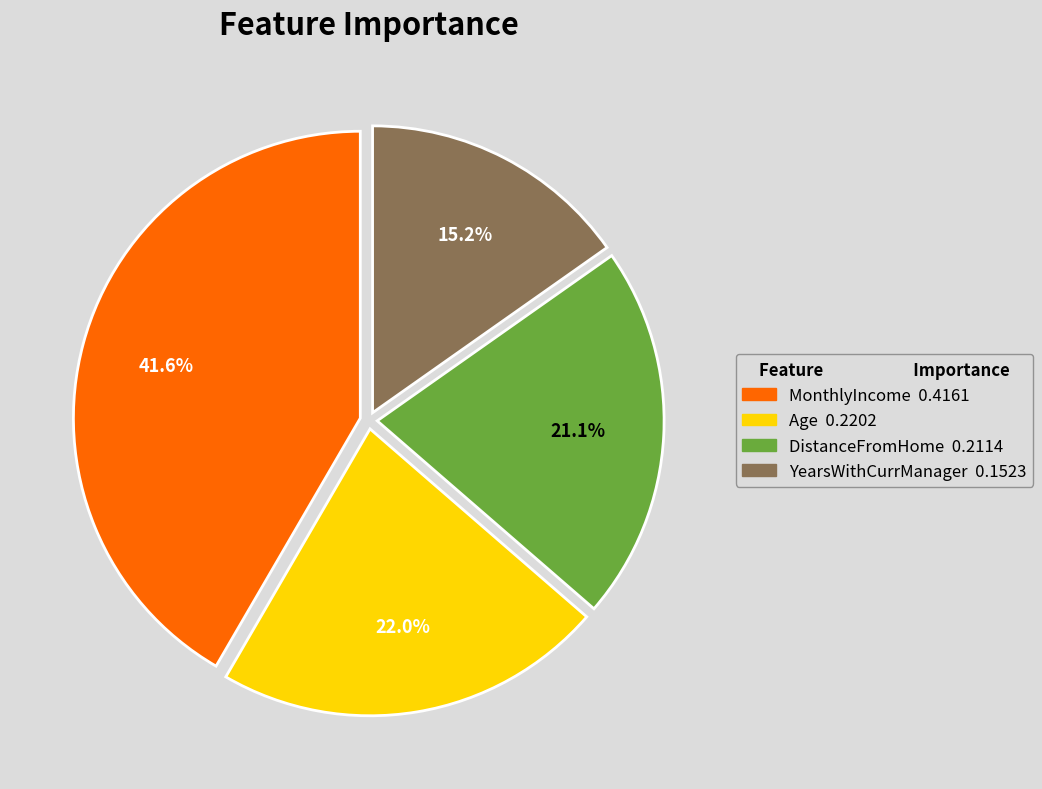

Which has a higher value, Age or MonthlyIncome?

MonthlyIncome